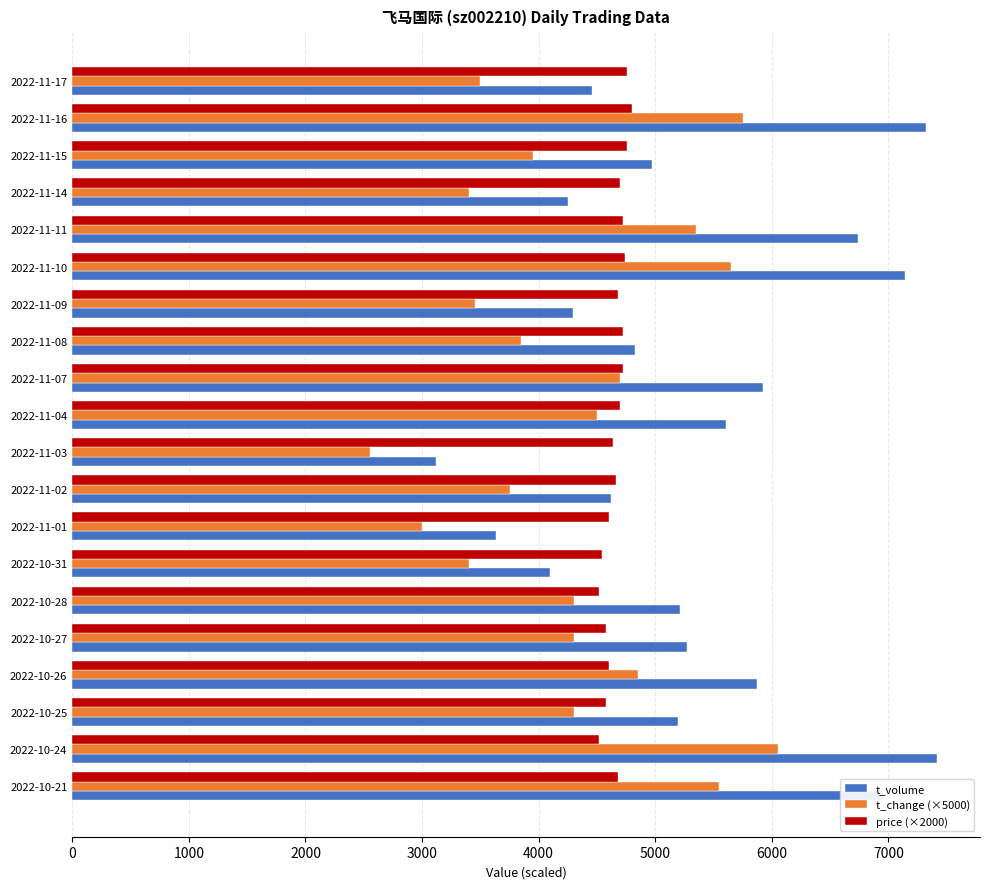

What is the smallest value displayed?

2550.0